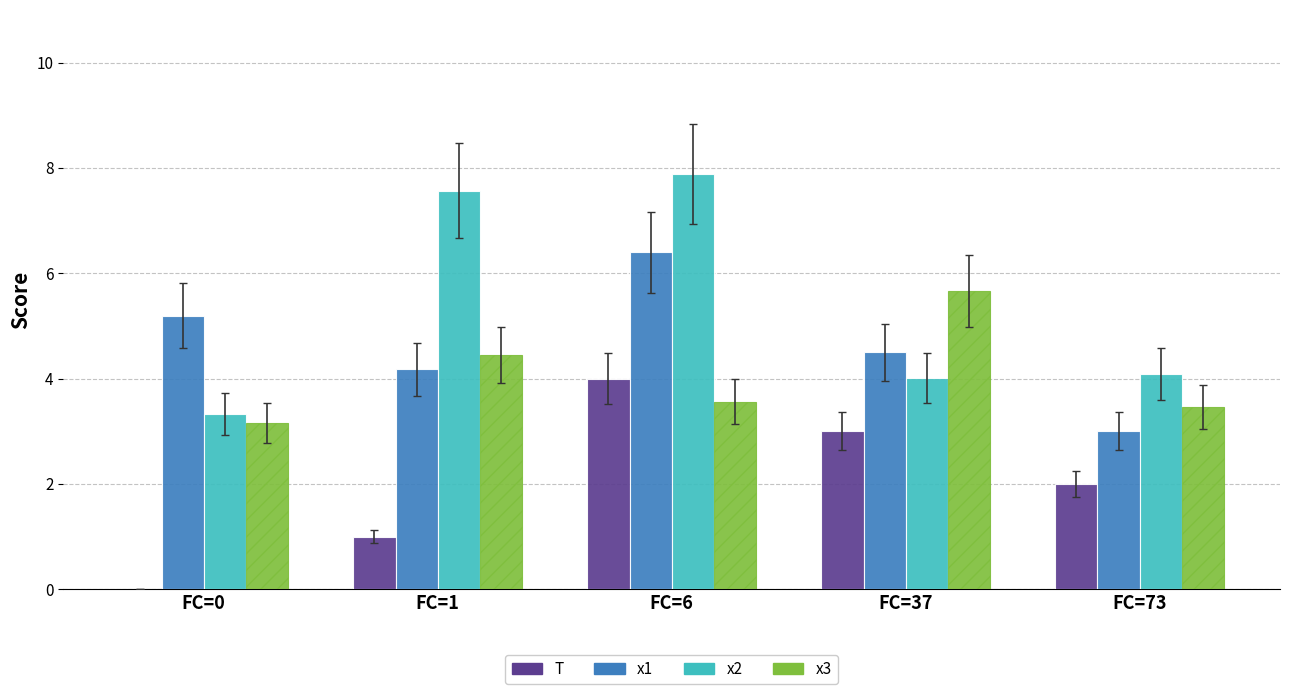

What is the greatest value displayed?

7.9